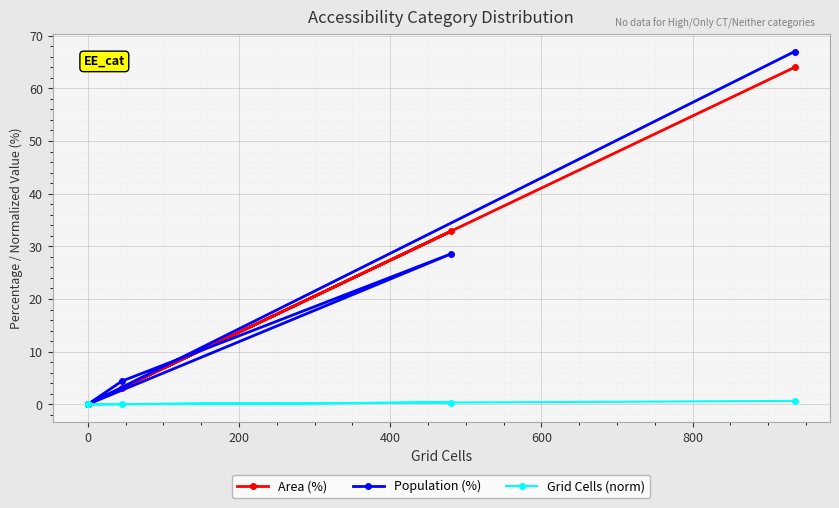

Does the chart display data point markers on the line(s)?

Yes